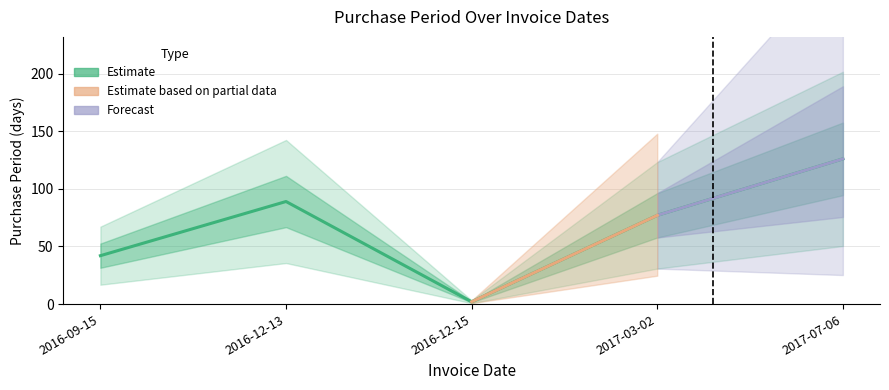

Which category has the lowest value across all series?

2016-12-15